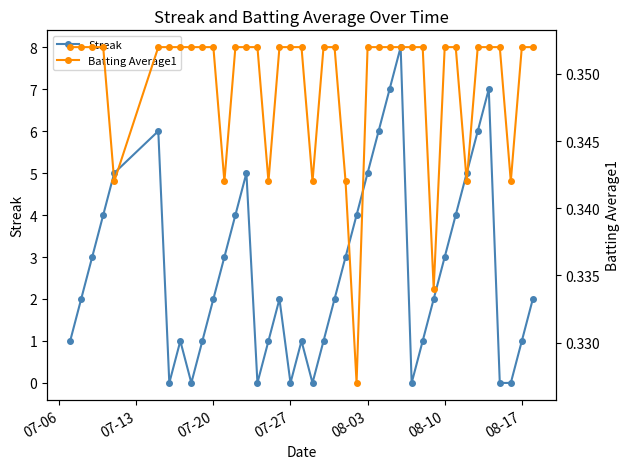

True or false: Streak has more than 0 interior local peaks.

True